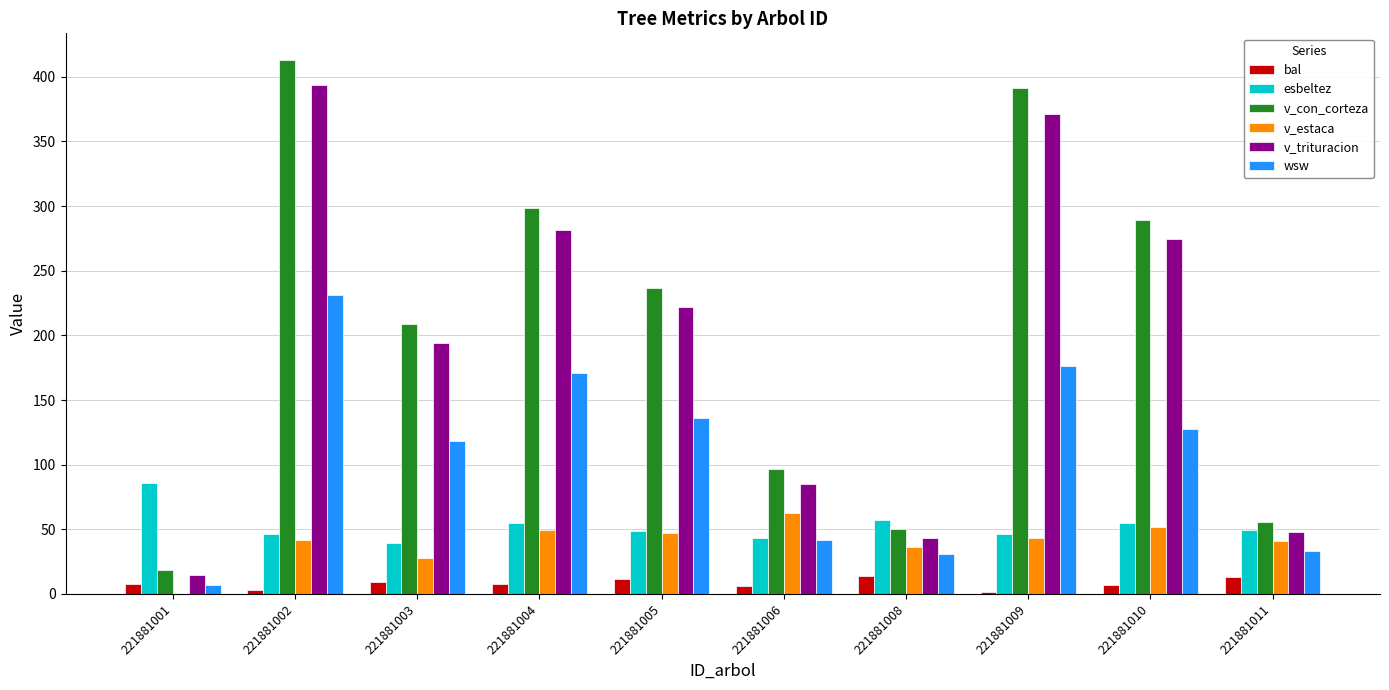

What are all the series names shown in the legend?

bal, esbeltez, v_con_corteza, v_estaca, v_trituracion, wsw